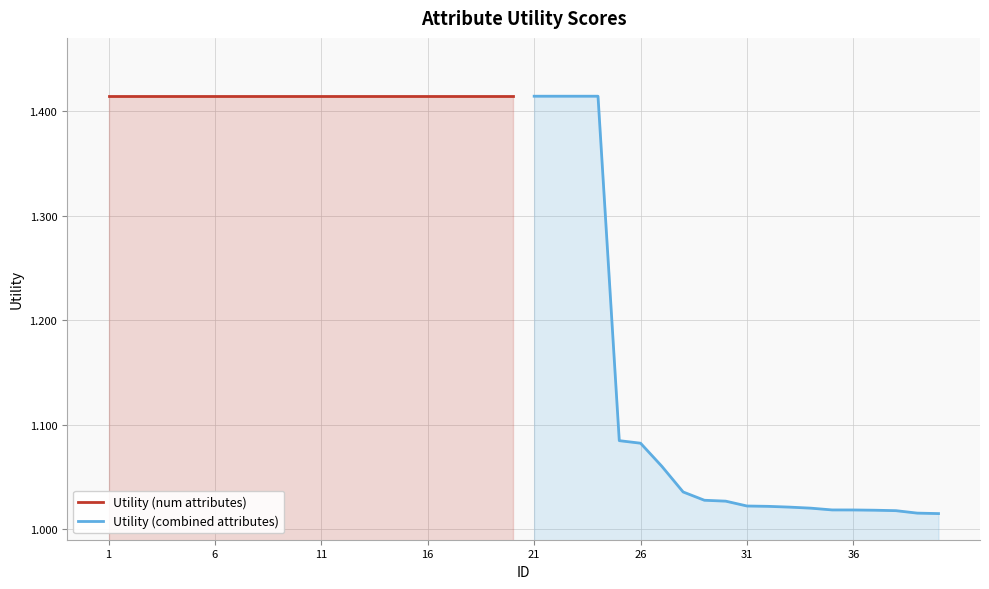

What is the minimum value for Utility (combined attributes)?

1.0